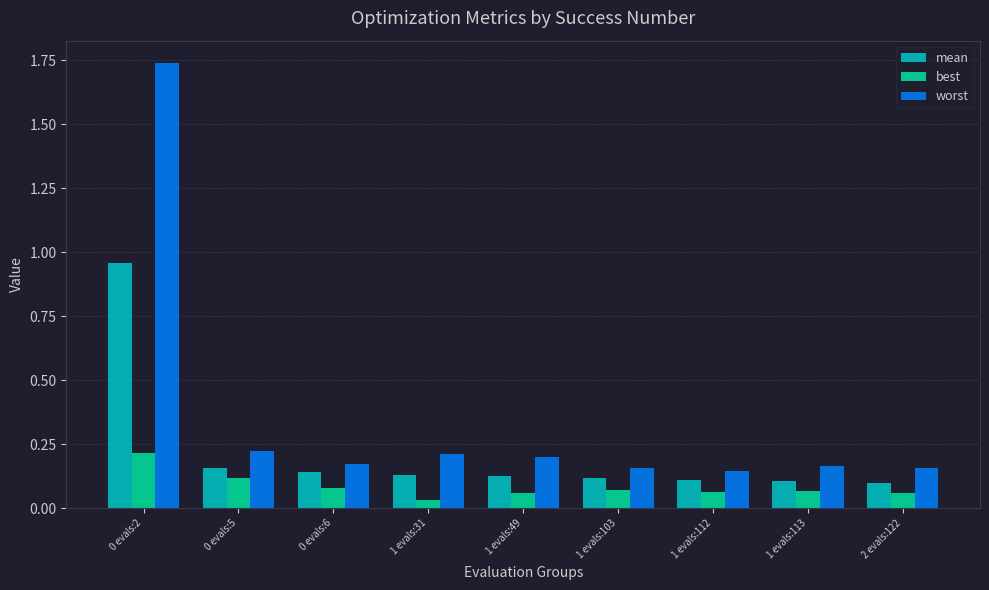

Which series has the widest spread of values?

worst